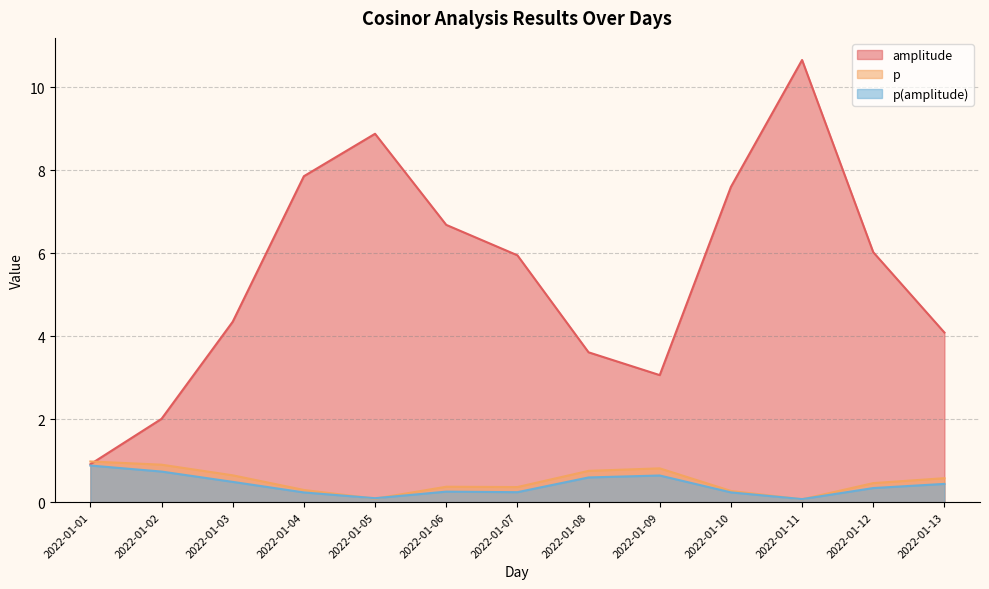

Read the p(amplitude) value at 2022-01-06.

0.3